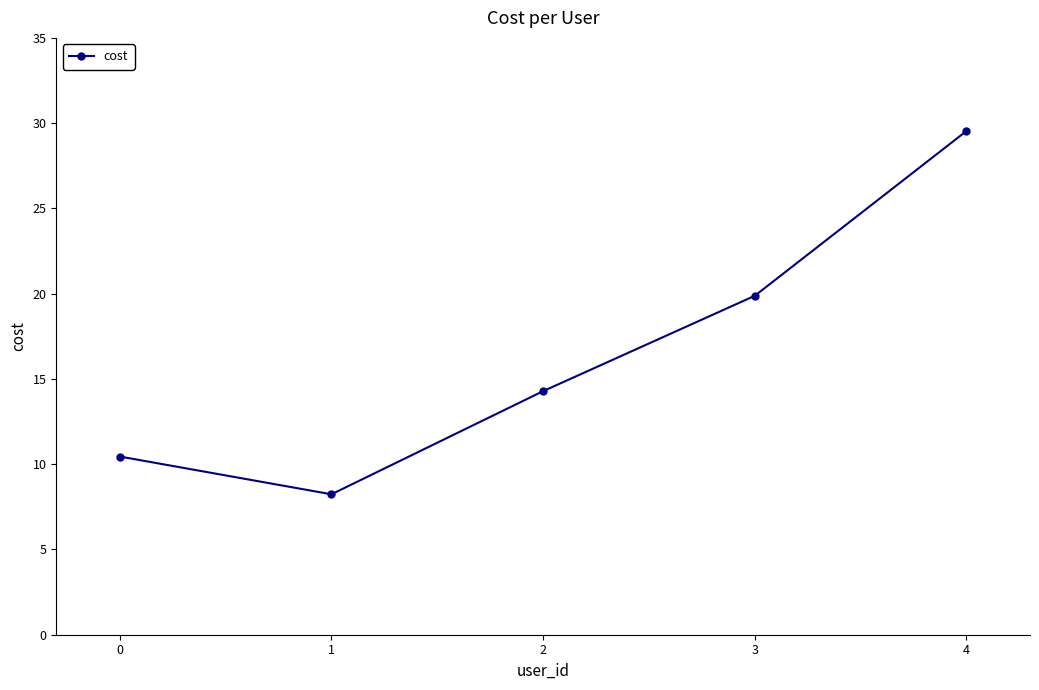

Between 3 and 1, which is larger?

3